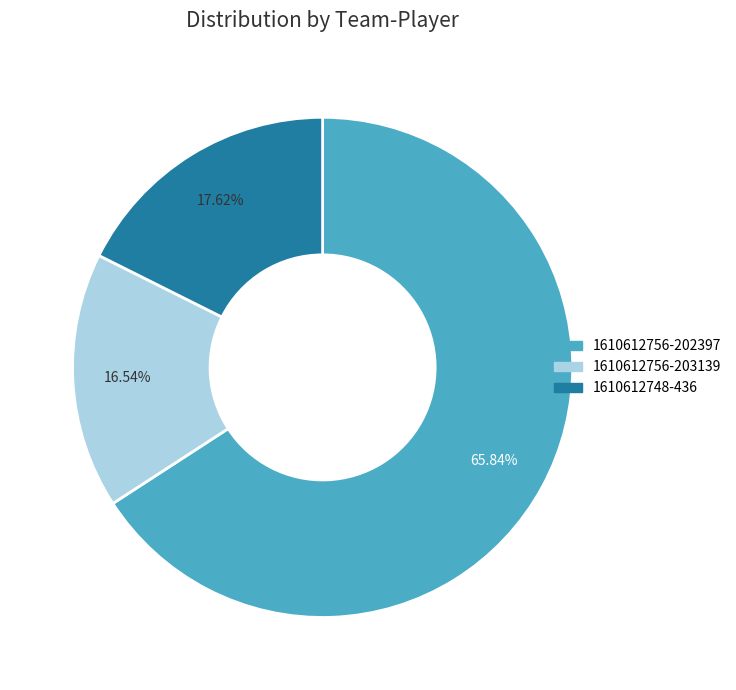

Count the number of slices in the pie.

3